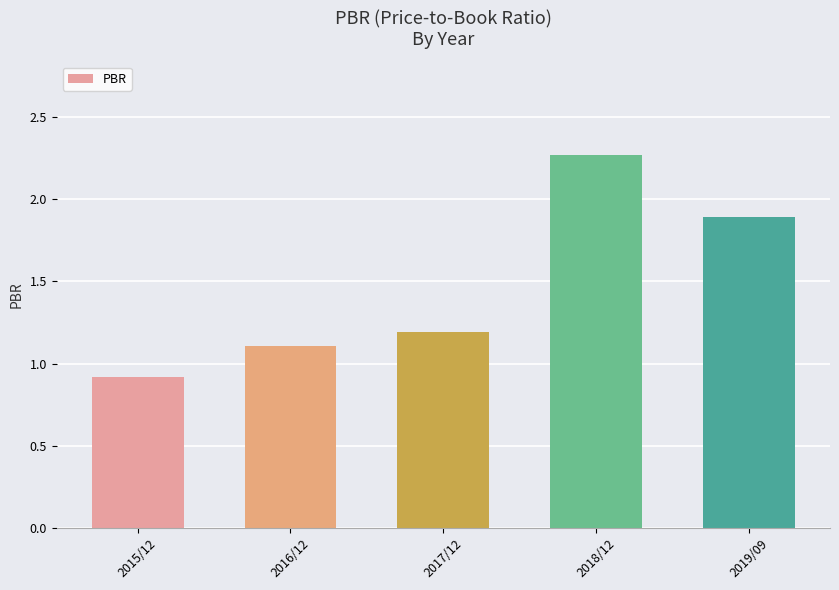

What is the change in value from 2015/12 to 2017/12?

+0.3